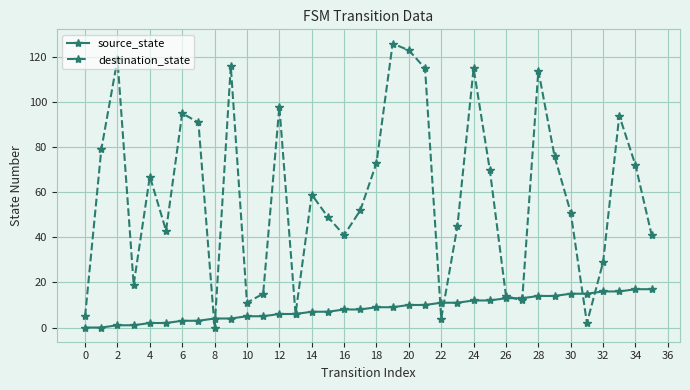

Which series has the largest total across all categories?

destination_state